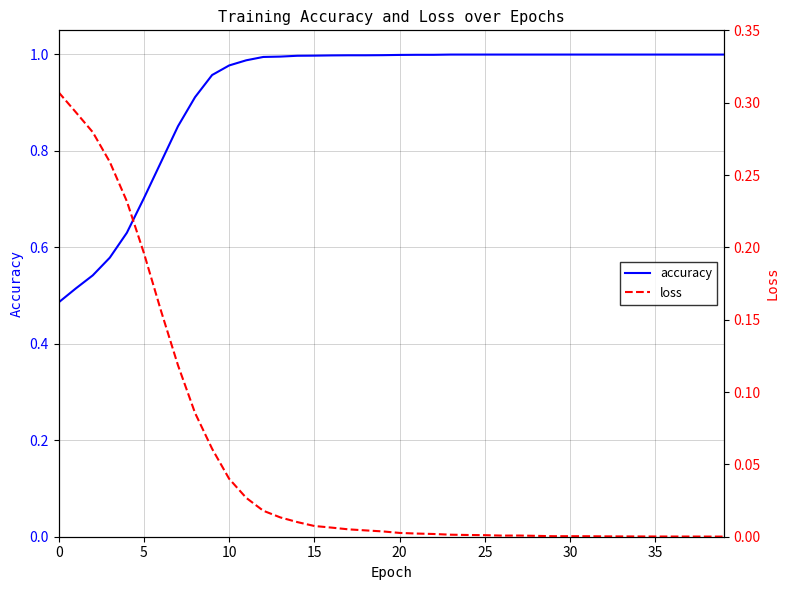

The accuracy series shows 0.2 at 0. True or false?

False